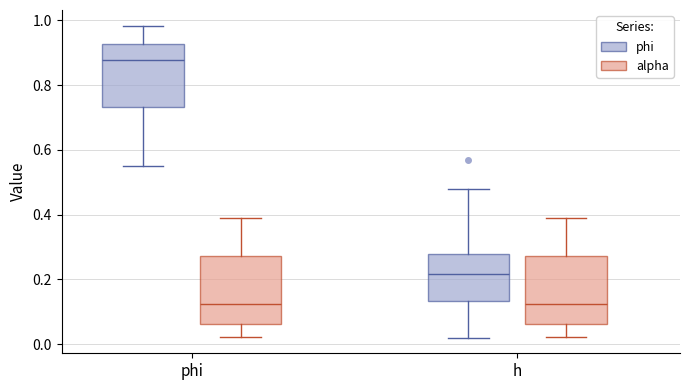

Where does the upper whisker of the box for phi (alpha) end on the y-axis? The values are not printed on the chart, so give them approximately, as read against the axis.

0.40